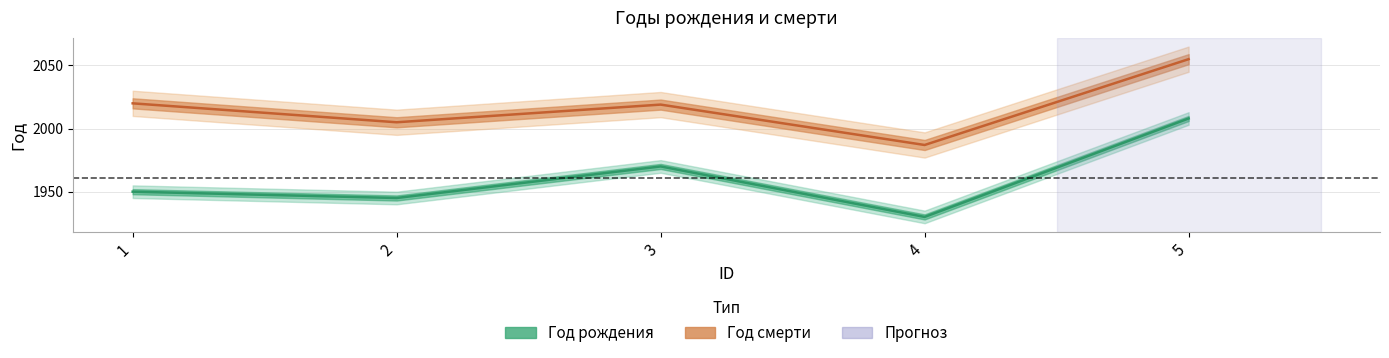

Reading left to right, extract all data points from this chart.

Год рождения: 1=1950	2=1945	3=1970	4=1930	5=2008
Год смерти: 1=2020	2=2005	3=2019	4=1987	5=2055